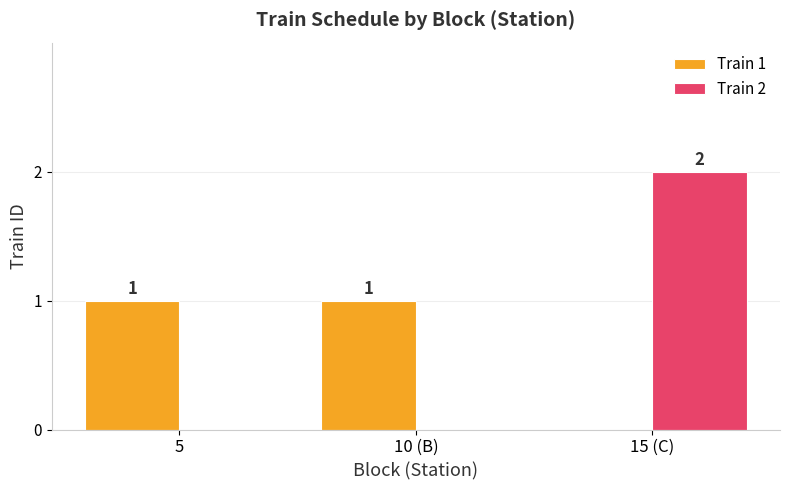

Reading right to left, what are all the values shown in this chart?

Train 1: 0	1	1
Train 2: 2	0	0